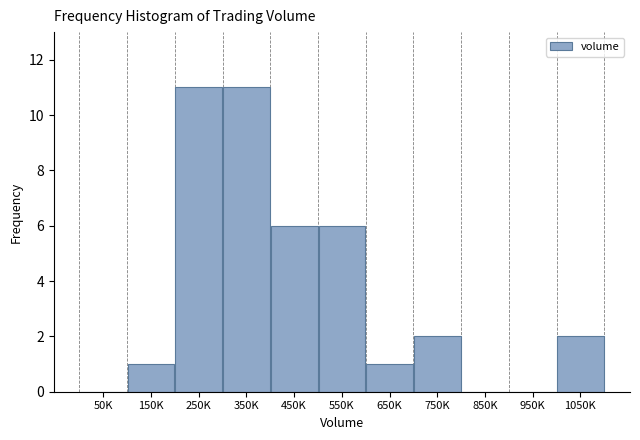

Reading left to right, what are all the values shown in this chart?

50K=0	150K=1	250K=11	350K=11	450K=6	550K=6	650K=1	750K=2	850K=0	950K=0	1050K=2